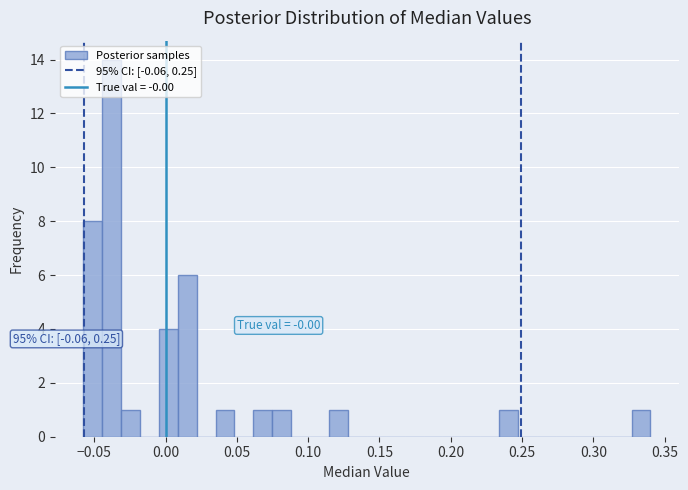

Around what value on the x-axis is the tallest bar? Give the approximate position of its centre, as read against the axis.

-0.040